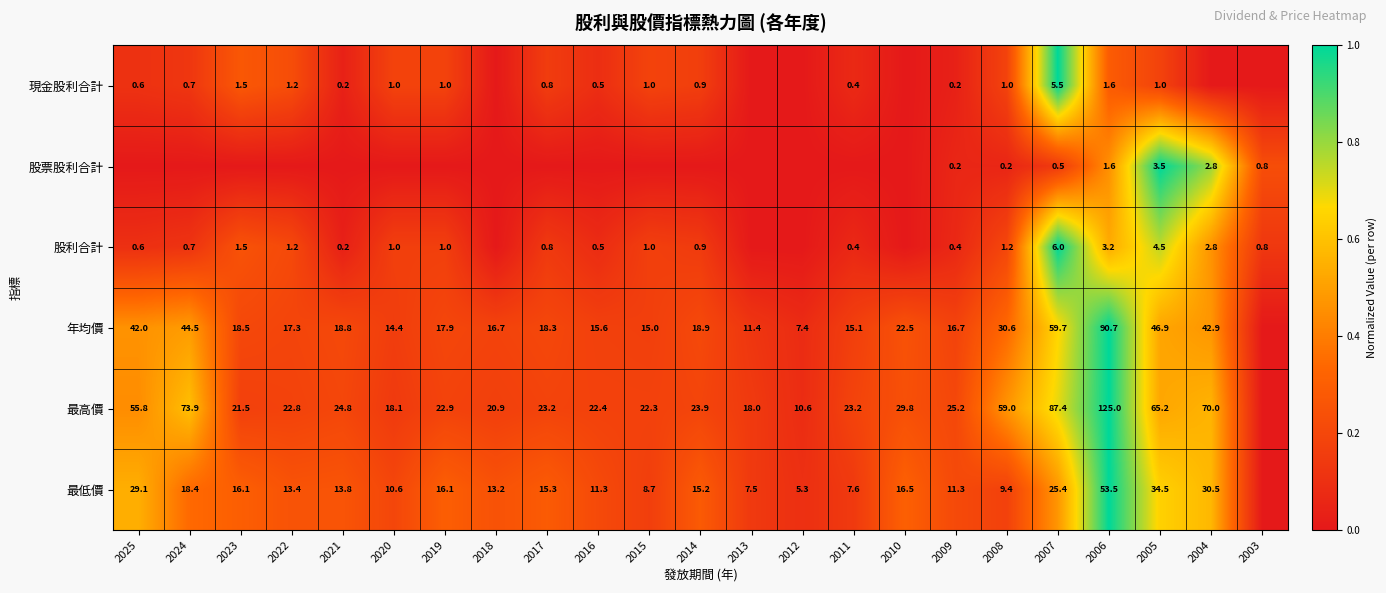

What is the difference between the 最高價 values at 2009 and 2022?

2.4